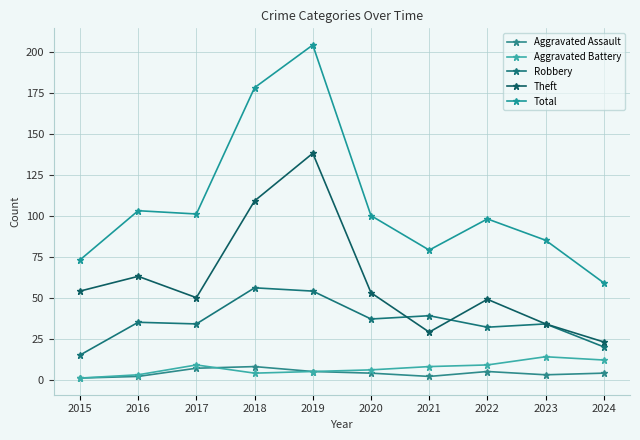

At which category does the chart reach its minimum across all series?

2015